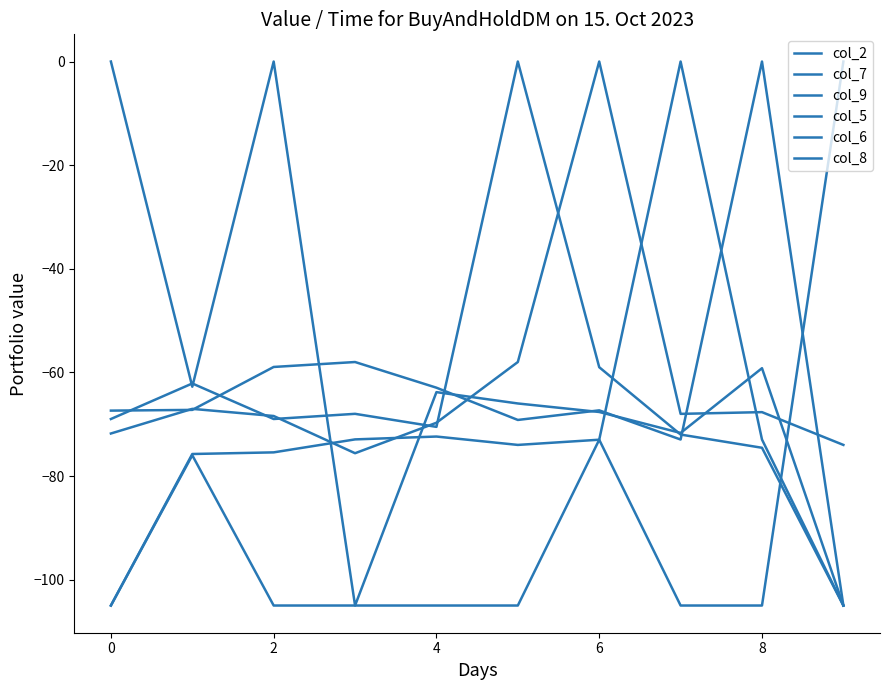

How many lines are shown in the chart?

6